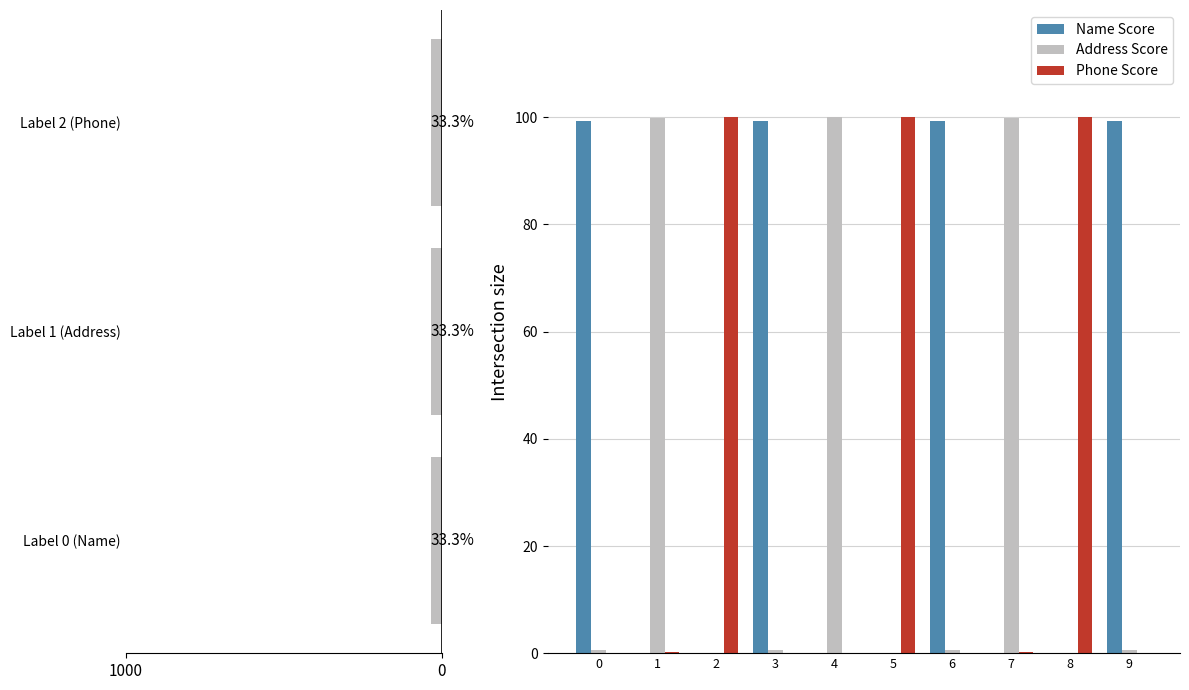

Reading left to right, what are all the values shown in this chart?

Name Score: 99.4	0.0	0.0	99.4	0.0	0.0	99.4	0.0	0.0	99.4
Address Score: 0.6	99.9	0.0	0.6	100.0	0.0	0.6	99.8	0.0	0.6
Phone Score: 0.0	0.1	100.0	0.0	0.0	100.0	0.0	0.2	100.0	0.0